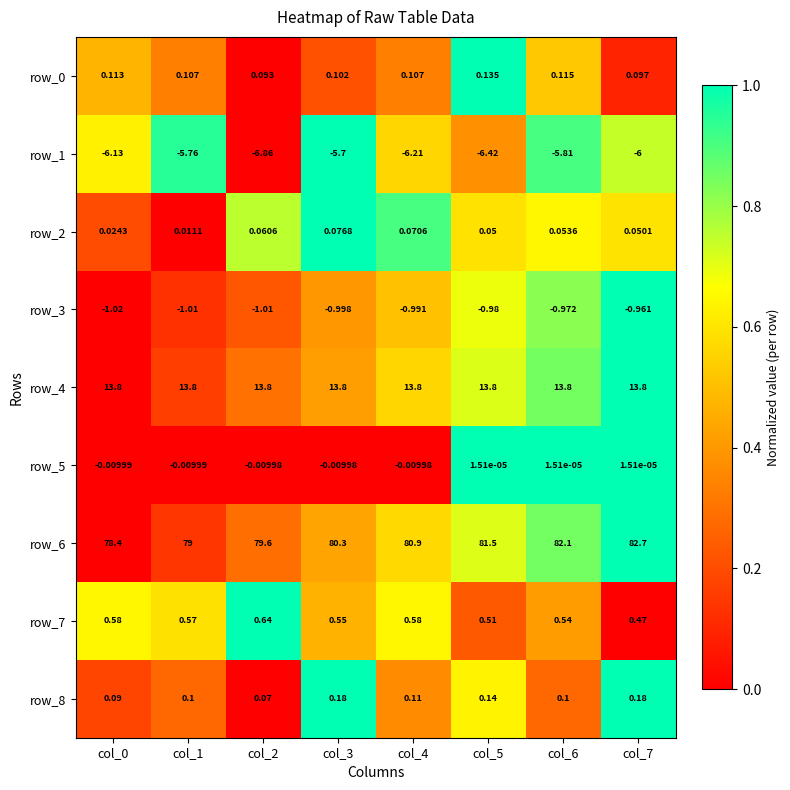

Where is row_8 nearest to the value 0?

col_2